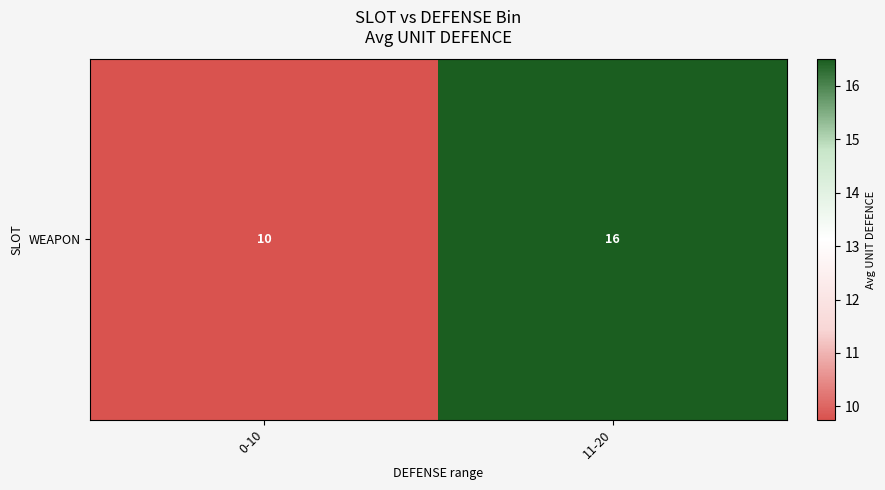

Which label corresponds to the largest value in the chart?

11-20